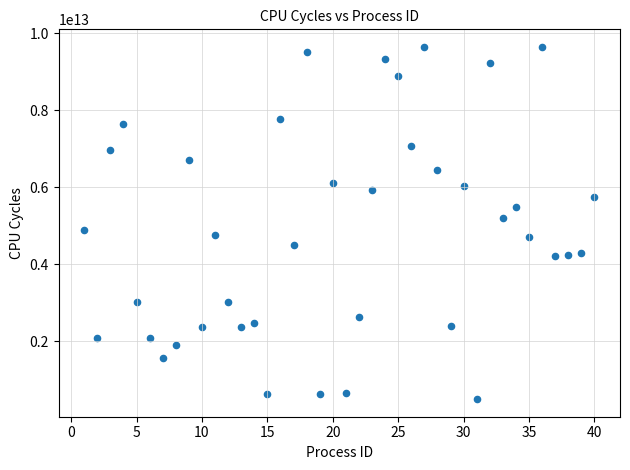

What is the range of X values (max minus min)?

39